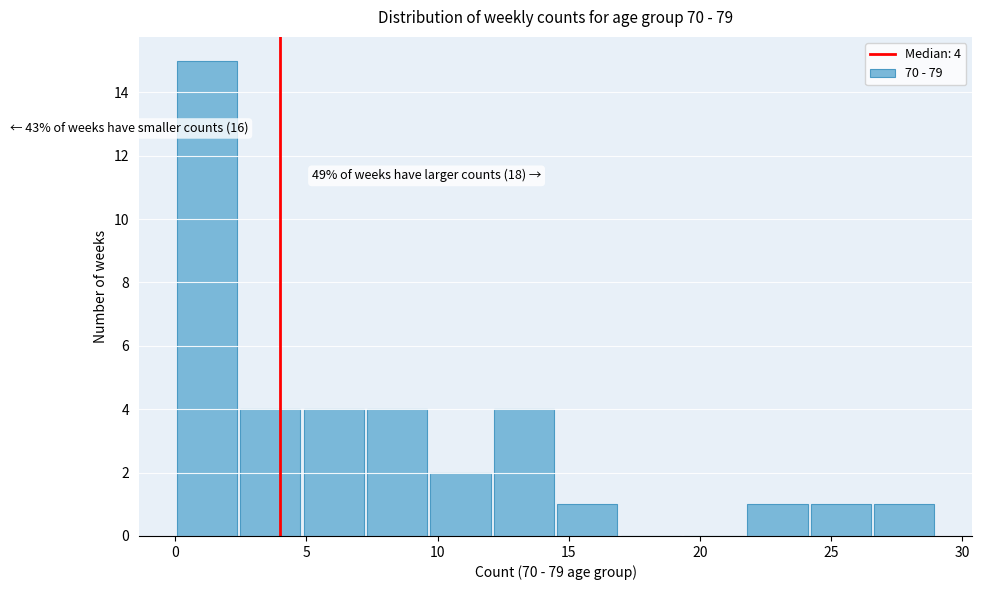

Over which range of the x-axis is the bar tallest?

0.0 to 2.5